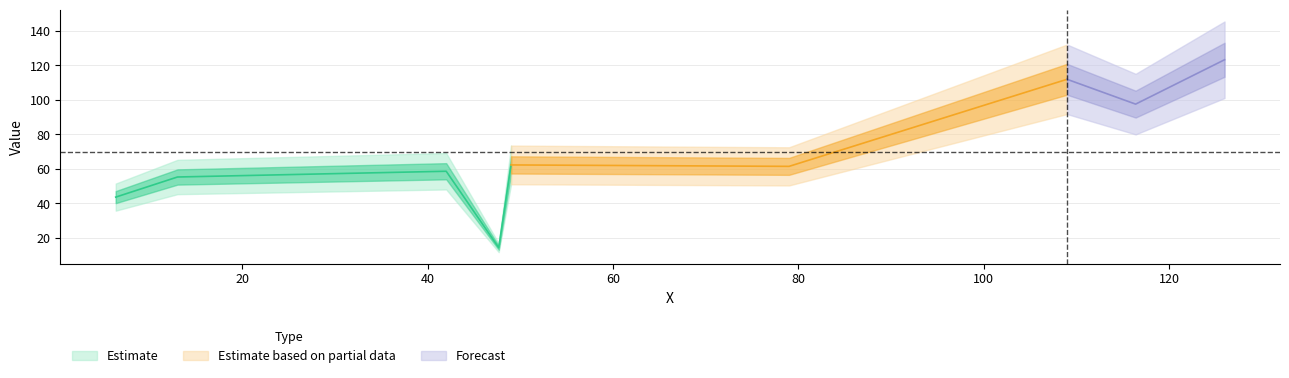

How many points are higher than both their immediate neighbors (excluding endpoints)?

3